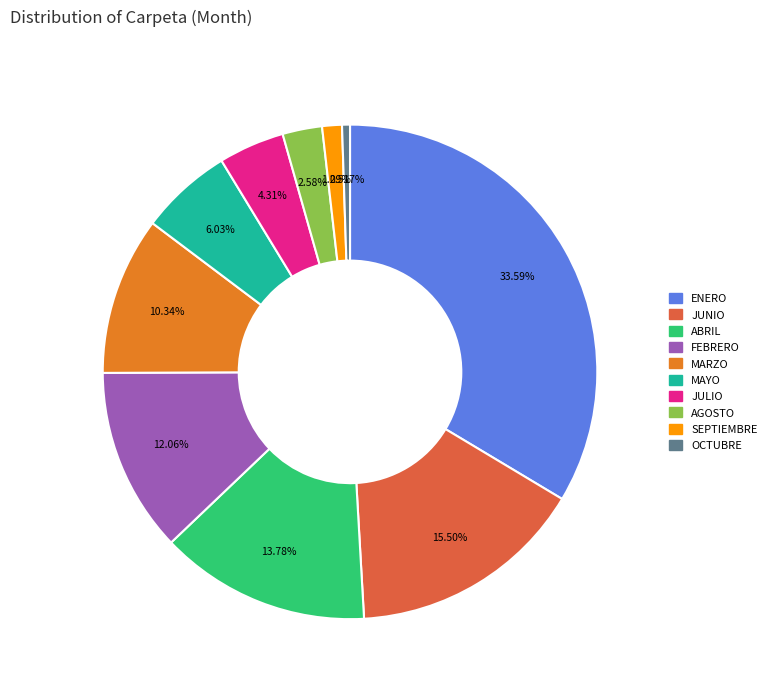

How many segments does this pie chart have?

10